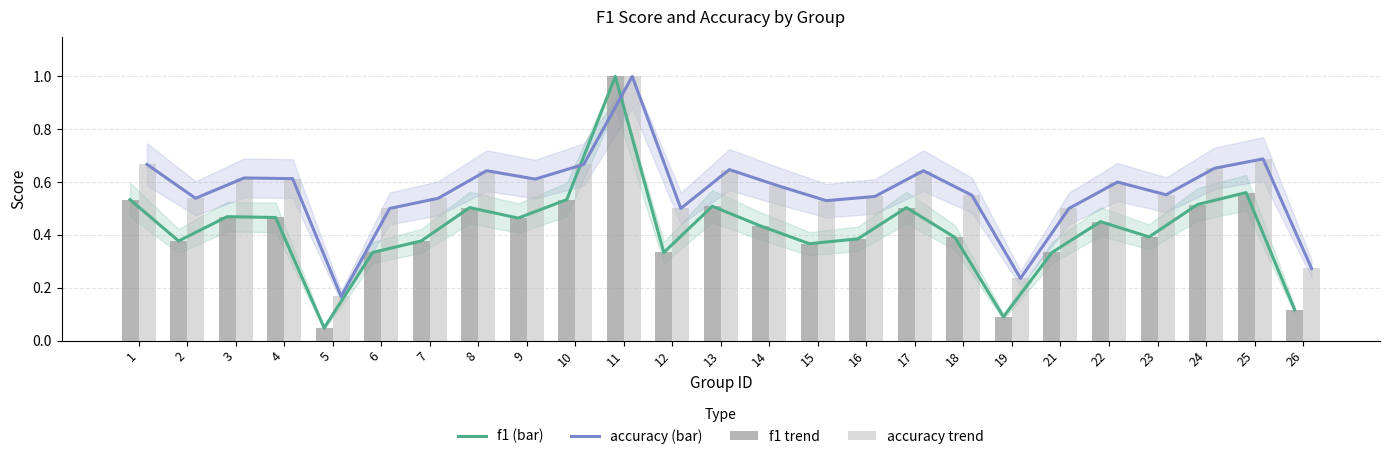

What is the sum of all accuracy values?

14.1